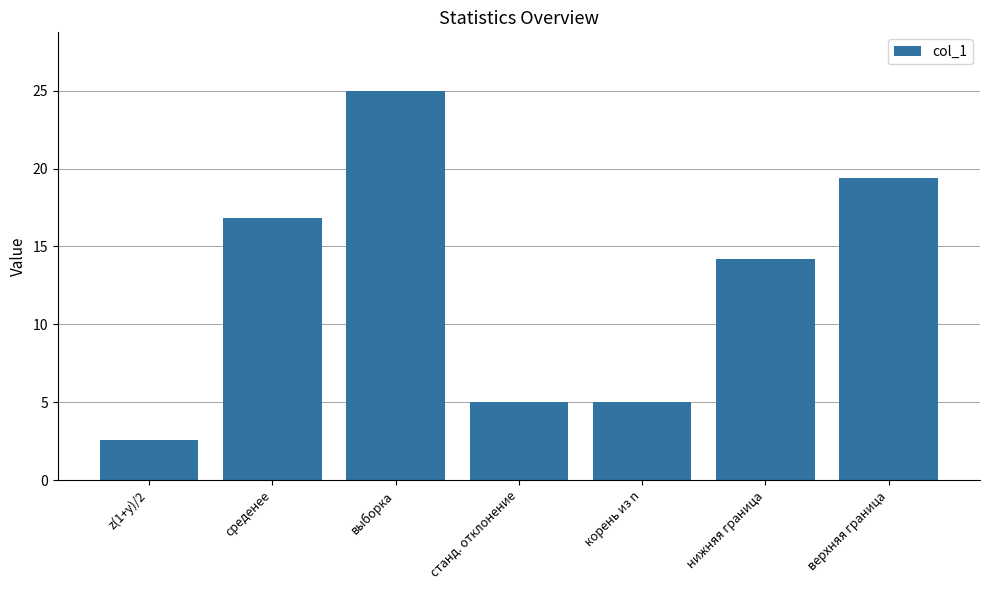

The chart shows a value of 16.8 at среденее. True or false?

True